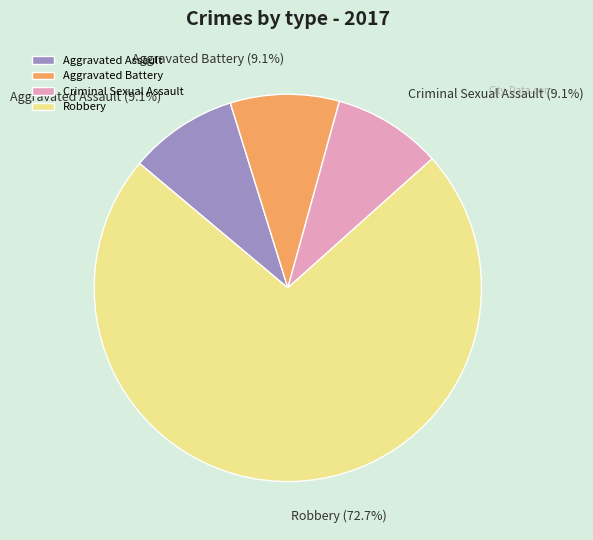

How much of the chart is everything except Robbery (72.7%)?

27.3%